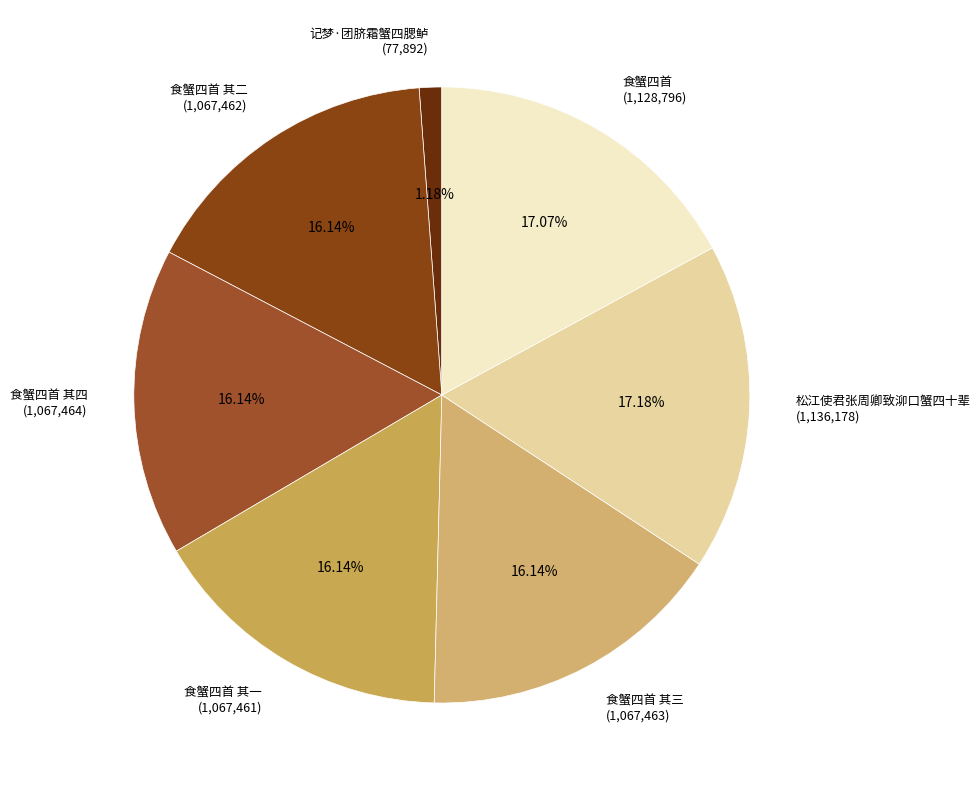

How many segments does this pie chart have?

7